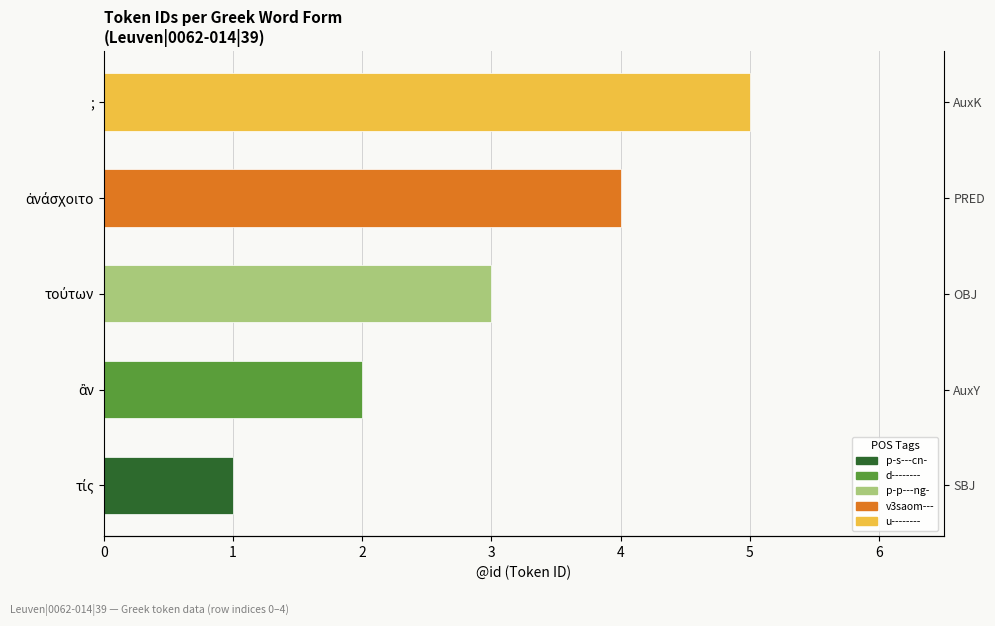

What is the approximate value at 4?

5